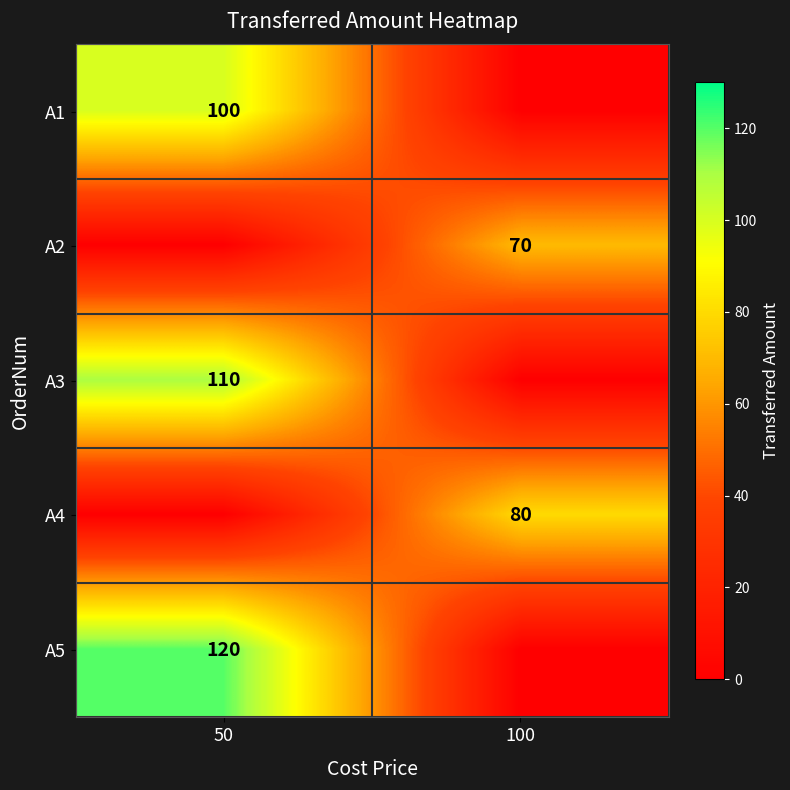

The value of A3 at 50 is 110. True or false?

True